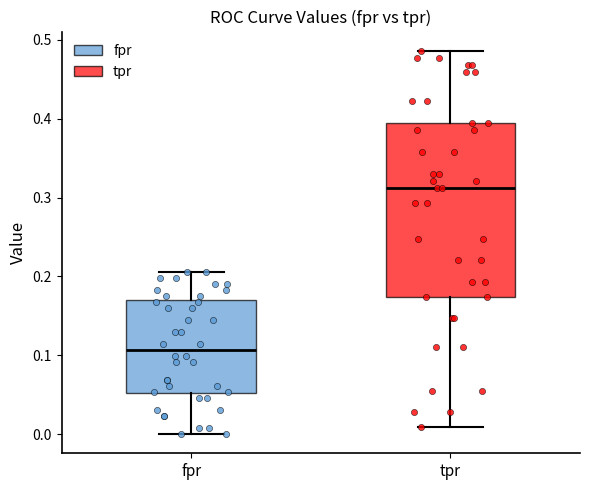

Reading left to right, read every box against the y-axis: the position of its median line, the range the box covers, and the ends of its whiskers. The values are not printed on the chart, so give them approximately, as read against the axis.

fpr: median 0.11, box 0.05 to 0.17, whiskers 0.00 to 0.21
tpr: median 0.31, box 0.17 to 0.39, whiskers 0.01 to 0.49